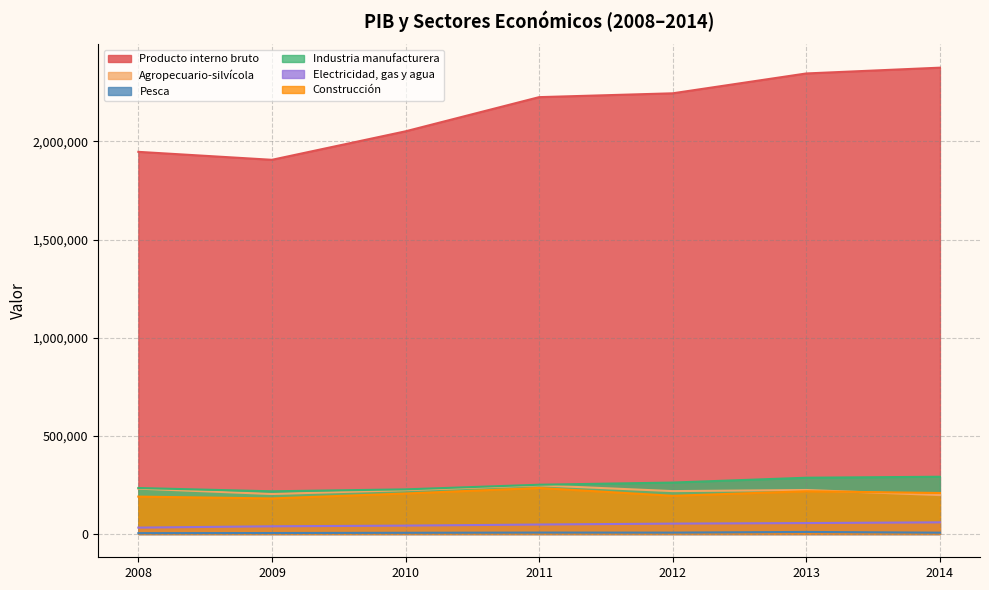

Which series has the widest spread of values?

Producto interno bruto